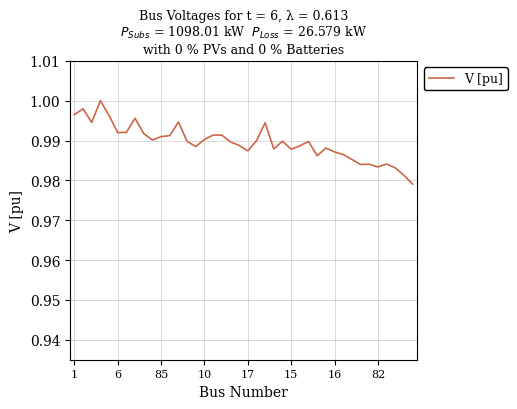

What is the average value?

1.0